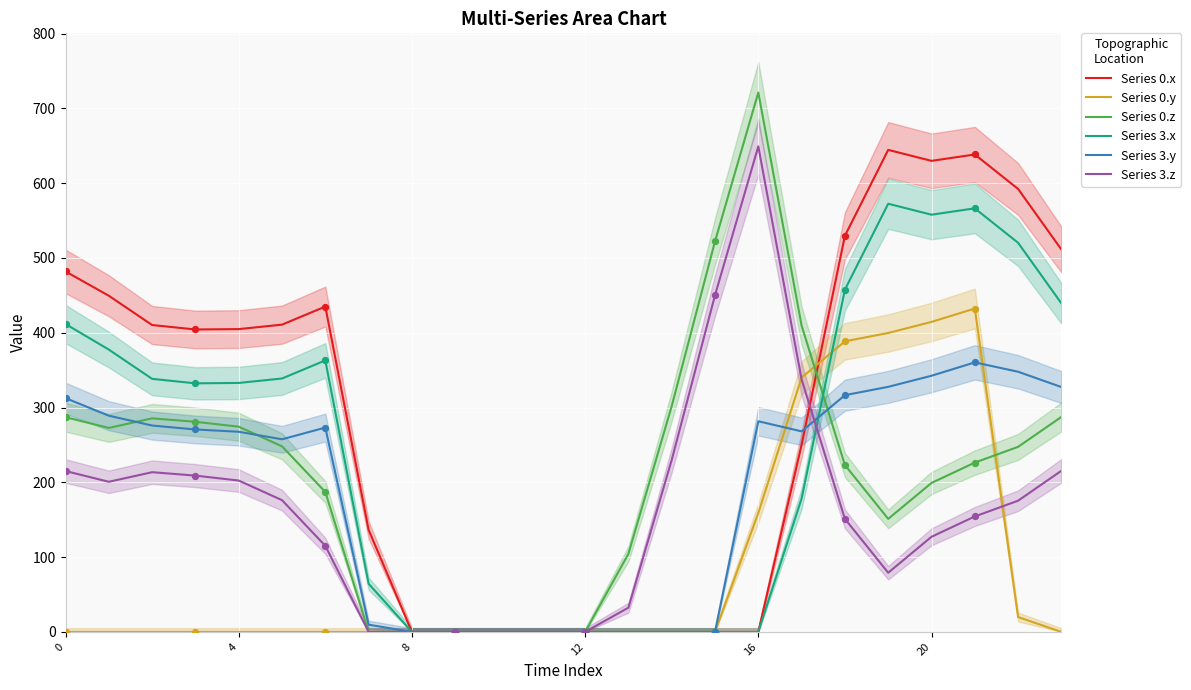

Which series has the largest Y range (max minus min)?

Series 0.z